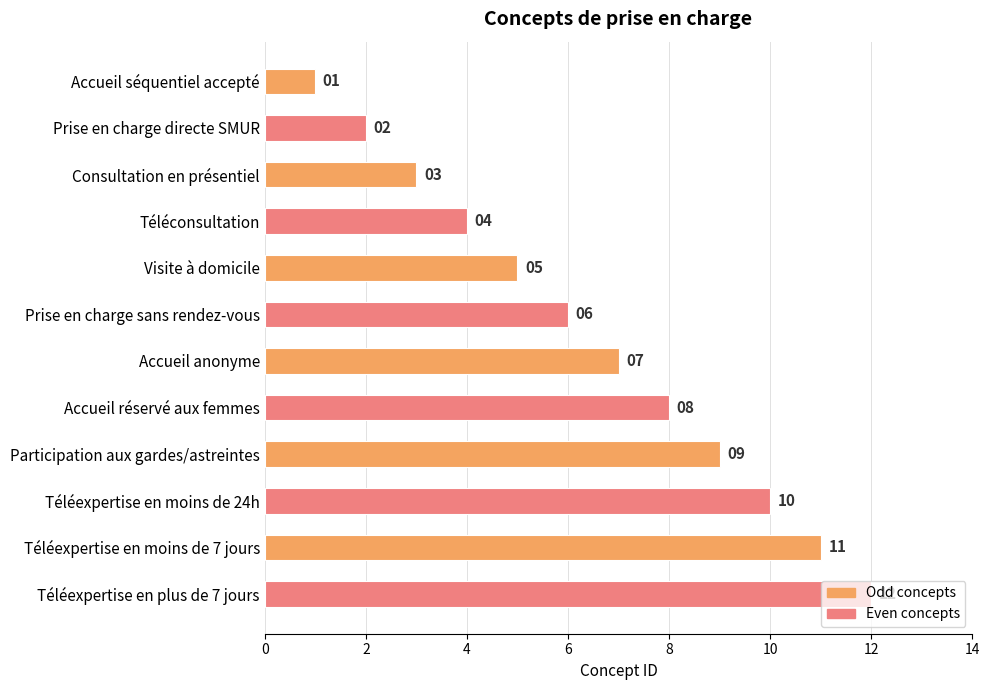

At which label is the value closest to 6?

Prise en charge sans rendez-vous